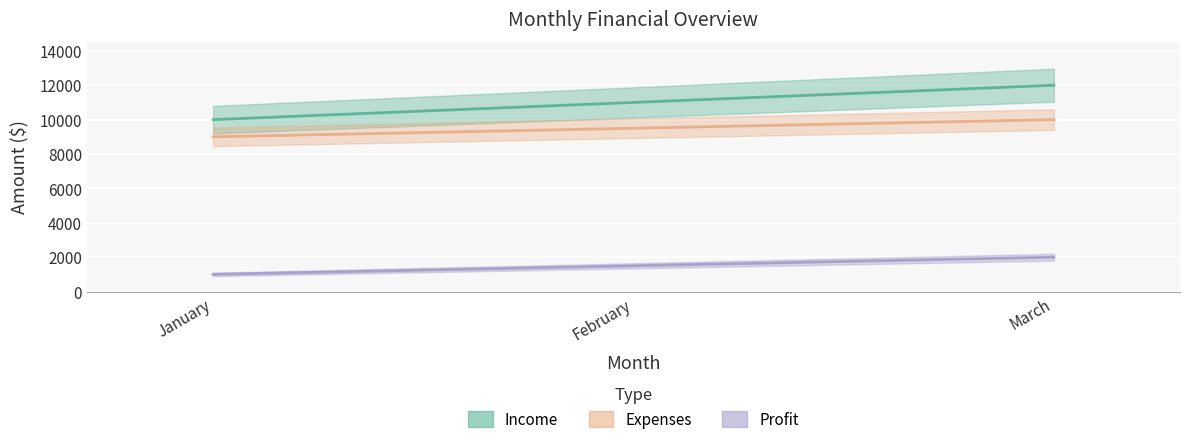

Rank the series by their average value, from lowest to highest.

Profit, Expenses, Income